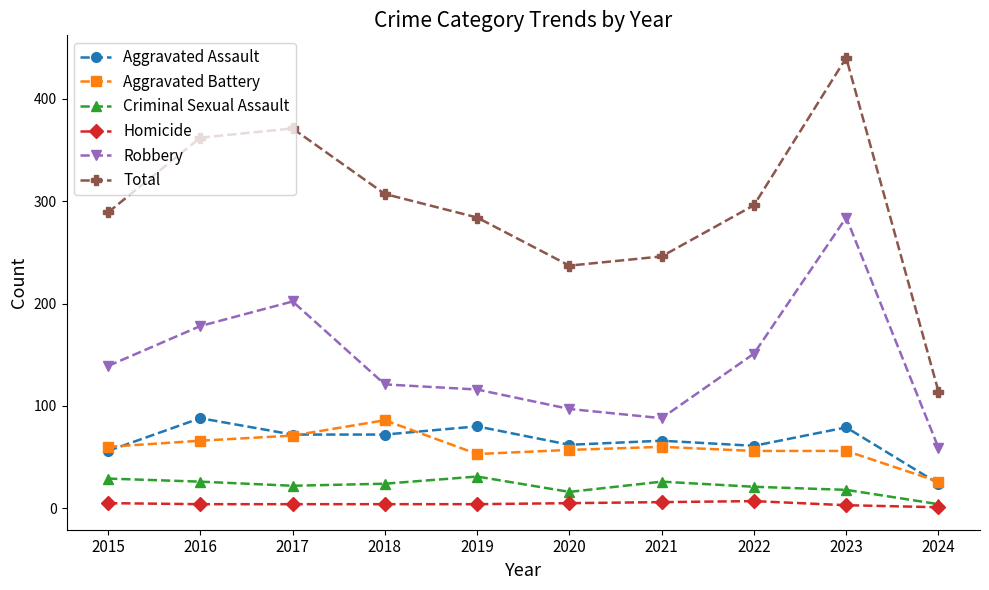

At how many categories does at least one series exceed 58?

10